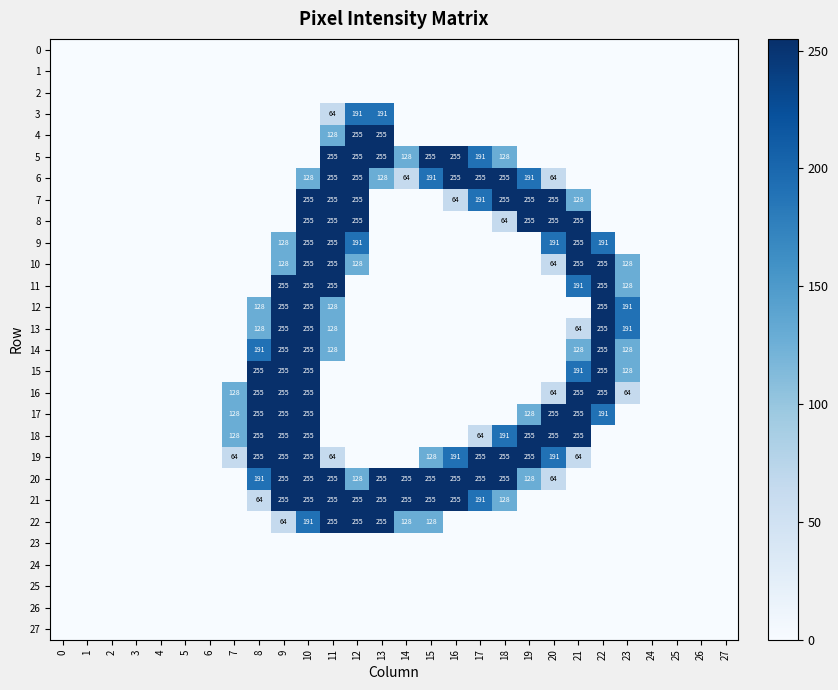

Is the value of 6 at 16 greater than the value of 9 at 20?

Yes